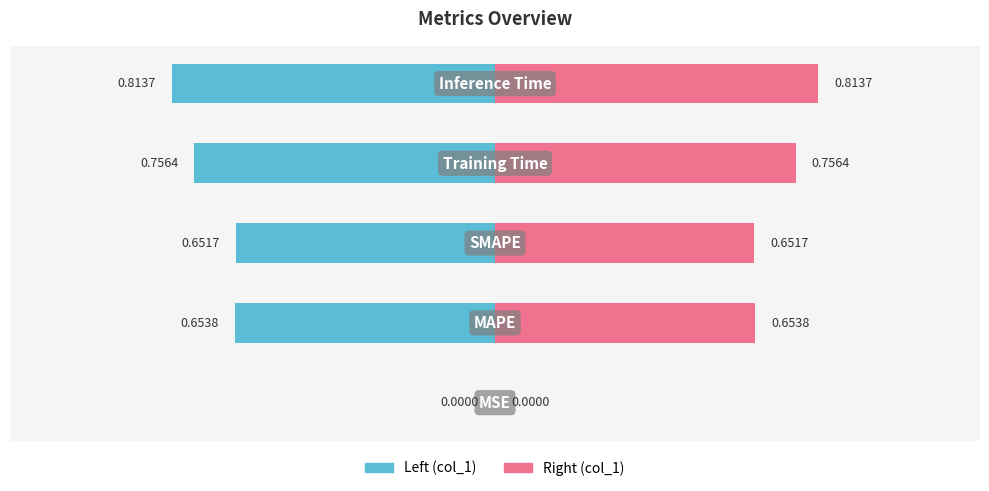

What is the difference between the maximum and minimum values in the col_1 (right) series?

0.8